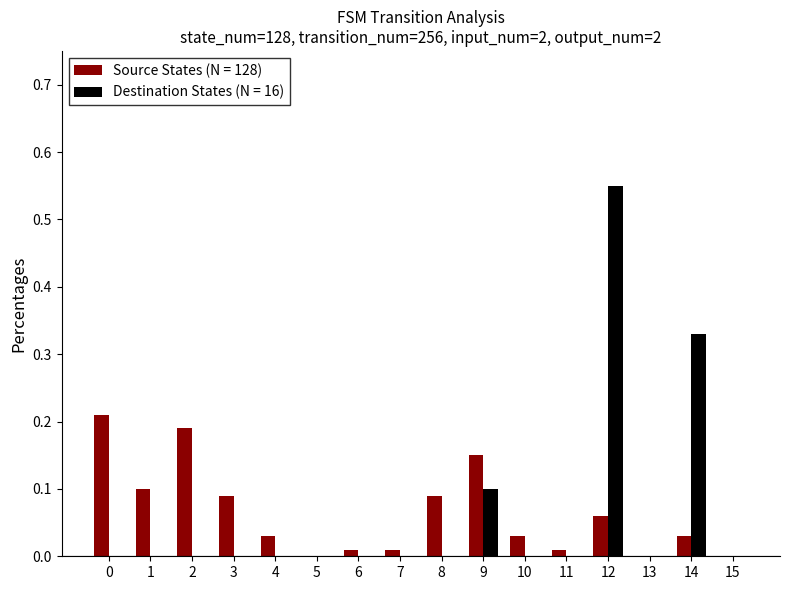

How many series are shown in this chart?

2